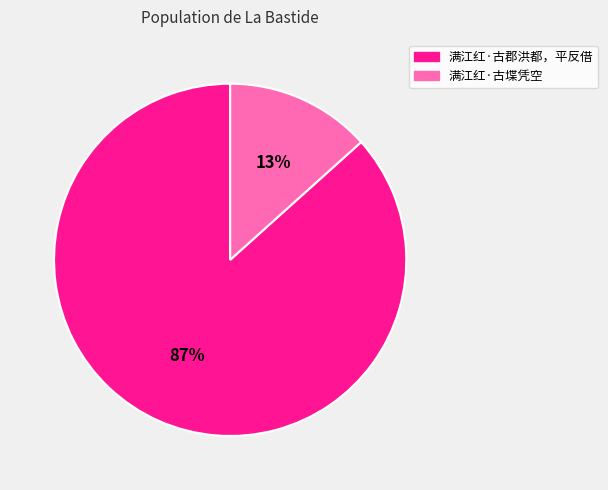

Do 满江红·古郡洪都，平反借 and 满江红·古堞凭空 together represent more than half of the pie?

Yes